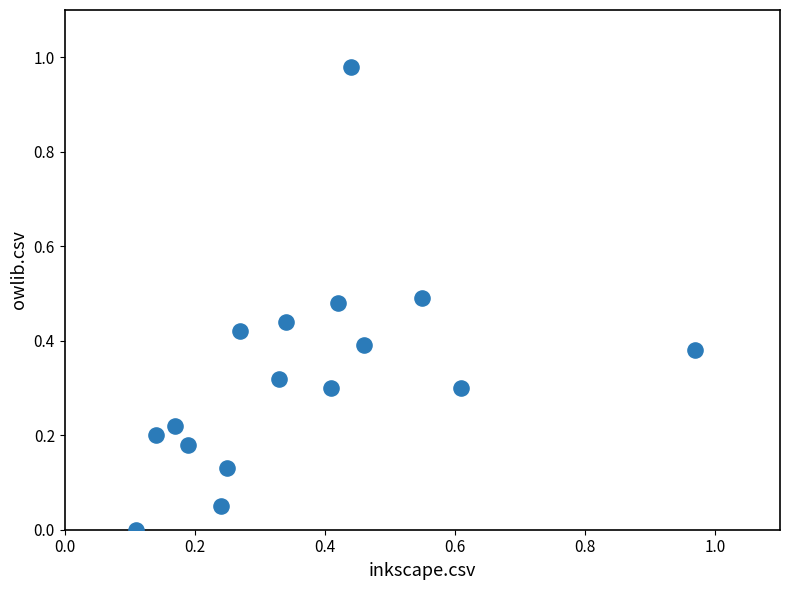

What is the range of X values (max minus min)?

0.9